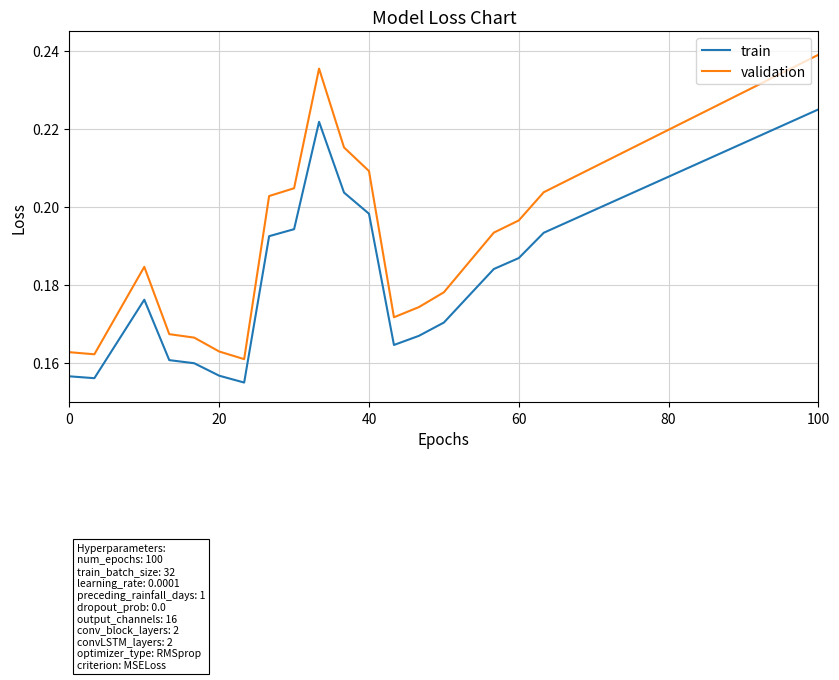

True or false: train and validation cross at least once.

False